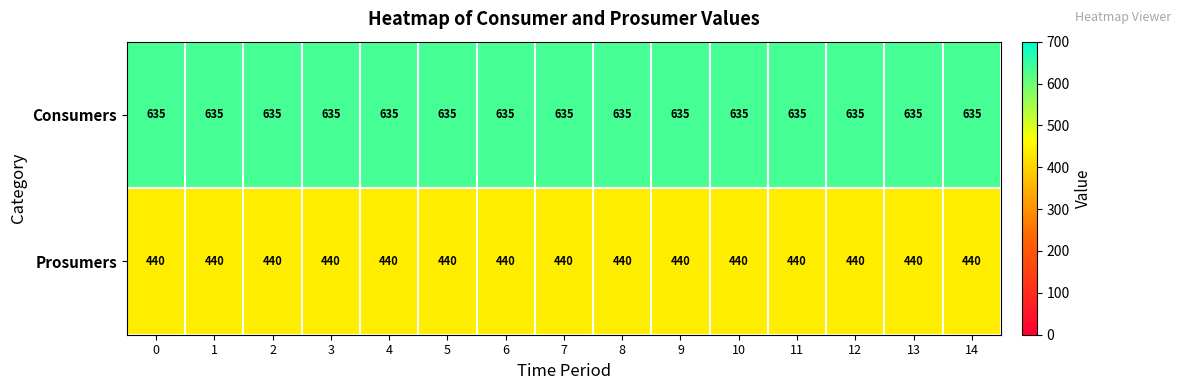

What is the total value across all series at 9?

1075